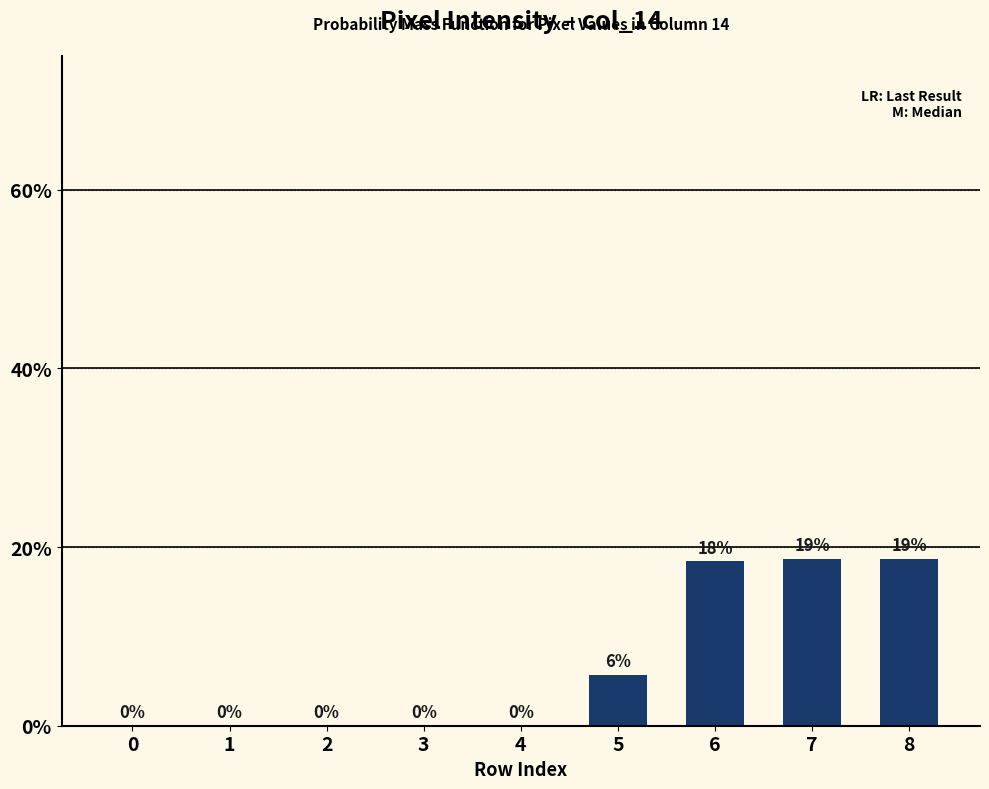

True or false: the data shows 31.7 at 6.

False